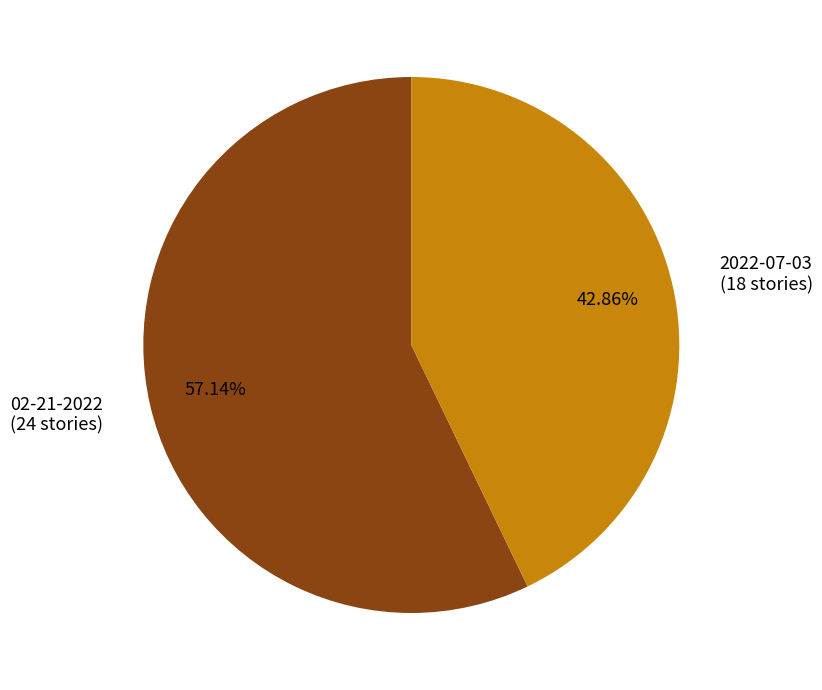

Between 02-21-2022 (24 stories) and 2022-07-03 (18 stories), which is larger?

02-21-2022 (24 stories)